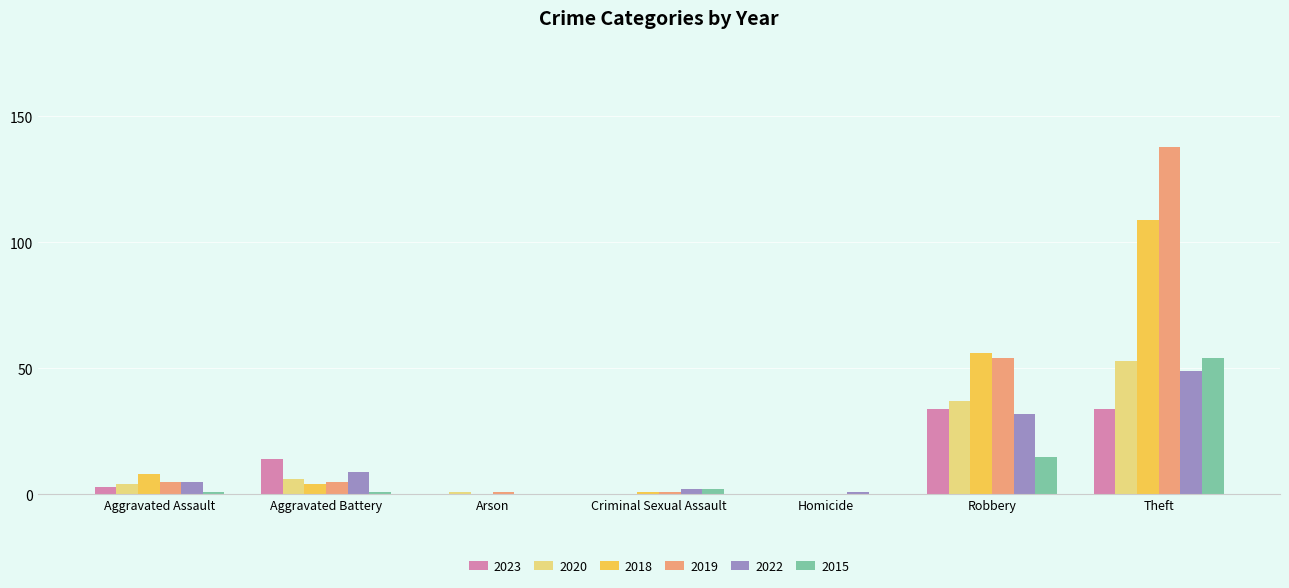

At which category is the sum across all series the highest?

Theft